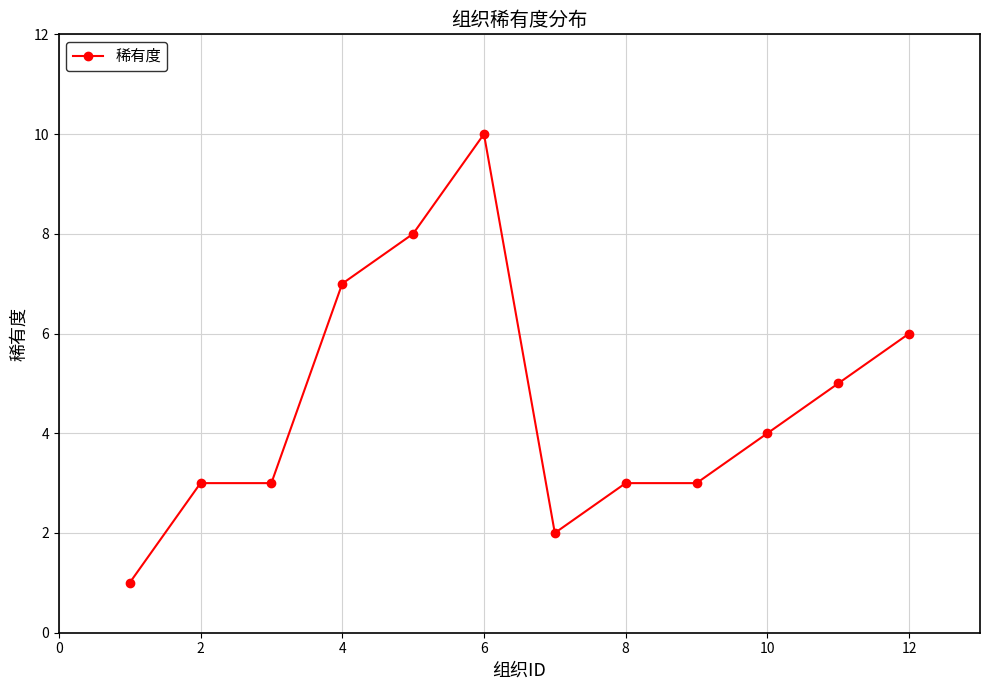

Reading left to right, transcribe all the data shown in this chart.

1	3	3	7	8	10	2	3	3	4	5	6